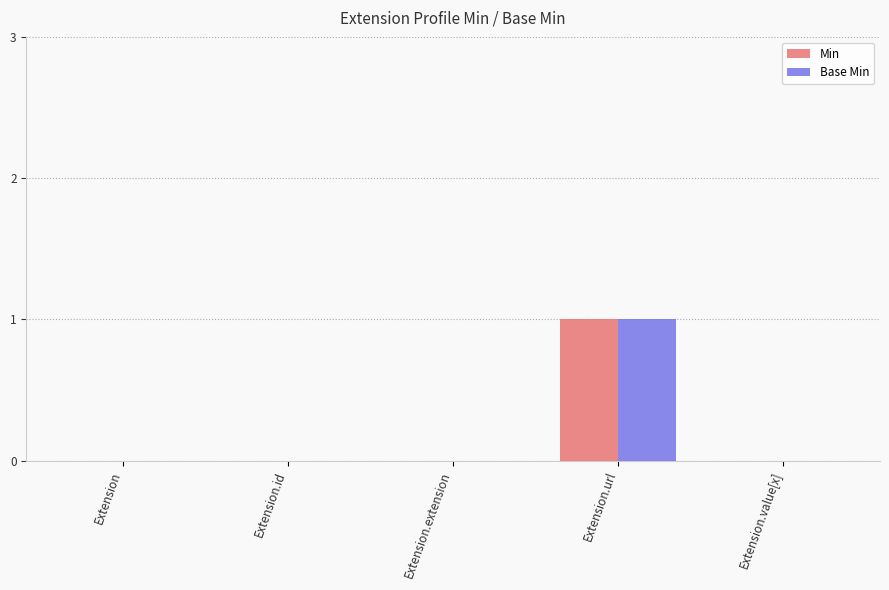

Which label corresponds to the largest value in the chart?

Extension.url